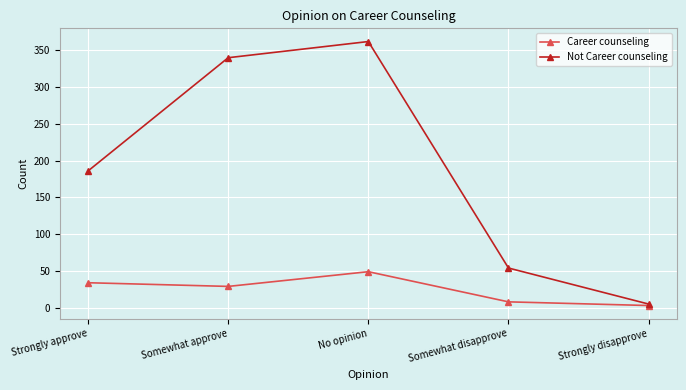

Is the value of Not Career counseling at Somewhat disapprove greater than the value of Career counseling at No opinion?

Yes